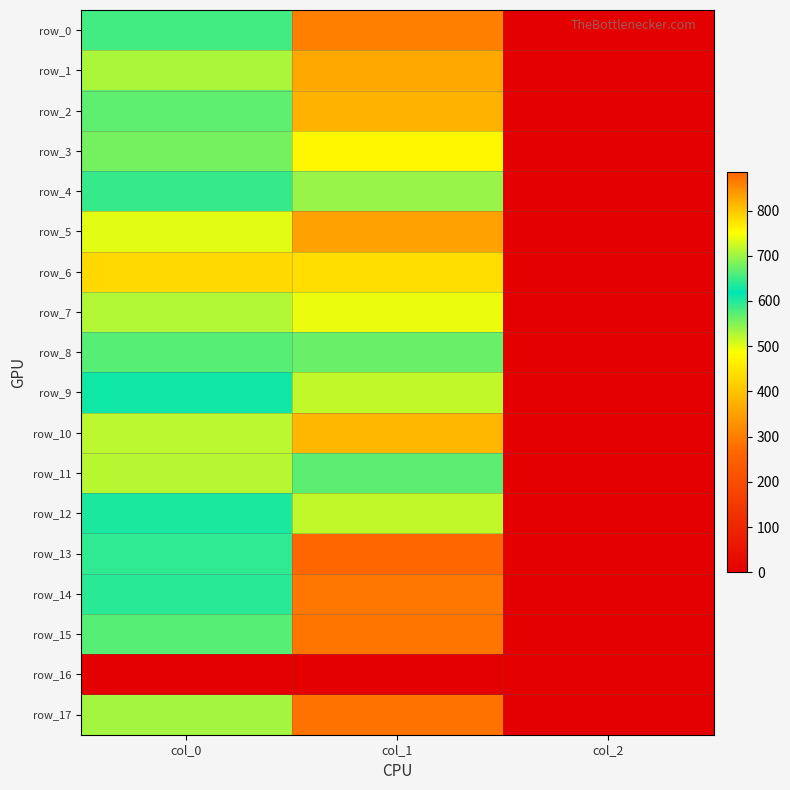

Is it true that row_6 equals 2.7 at col_2?

False